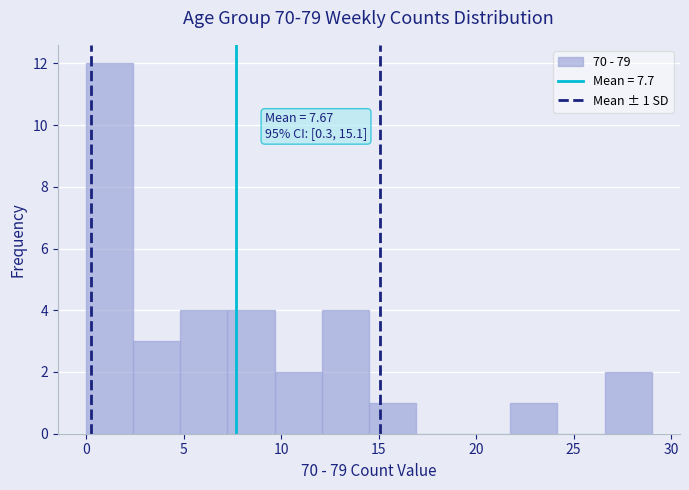

Over which range of the x-axis is the bar tallest?

0.0 to 2.5